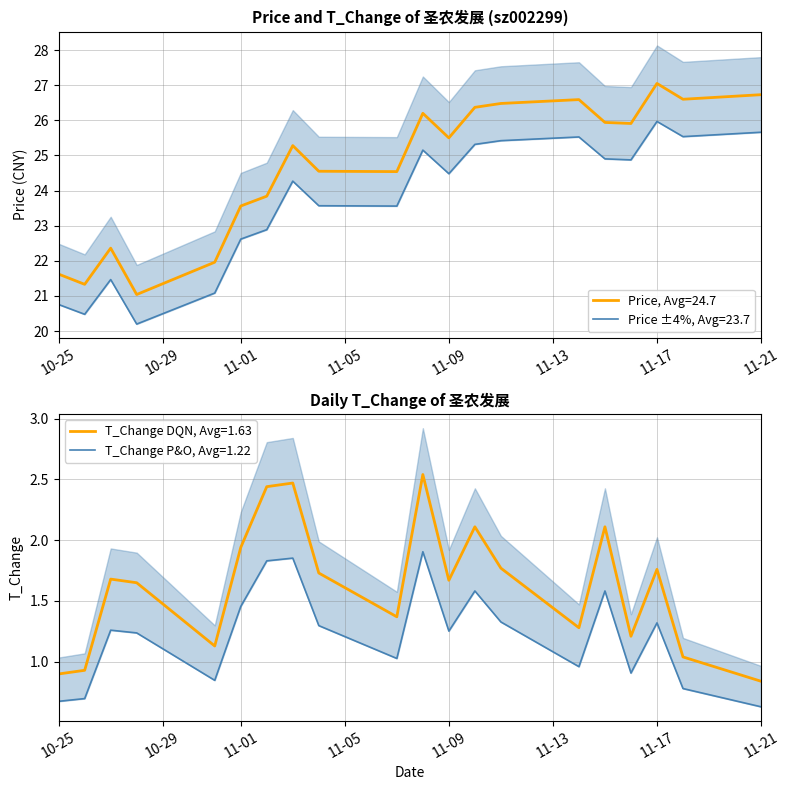

Reading right to left, transcribe all the data shown in this chart.

Price, Avg=24.7: 26.7	26.6	27.1	25.9	25.9	26.6	26.5	26.4	25.5	26.2	24.5	24.6	25.3	23.8	23.6	22.0	21.0	22.4	21.3	21.6
T_Change DQN, Avg=1.63: 0.8	1.0	1.8	1.2	2.1	1.3	1.8	2.1	1.7	2.5	1.4	1.7	2.5	2.4	1.9	1.1	1.6	1.7	0.9	0.9